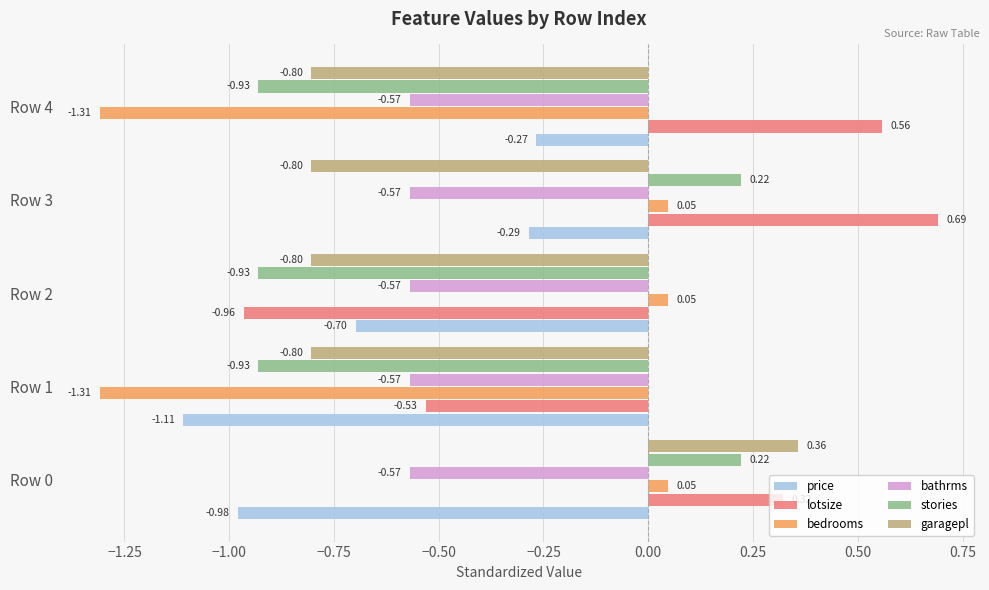

What is the spread (max minus min) of values at Row 0?

1.3